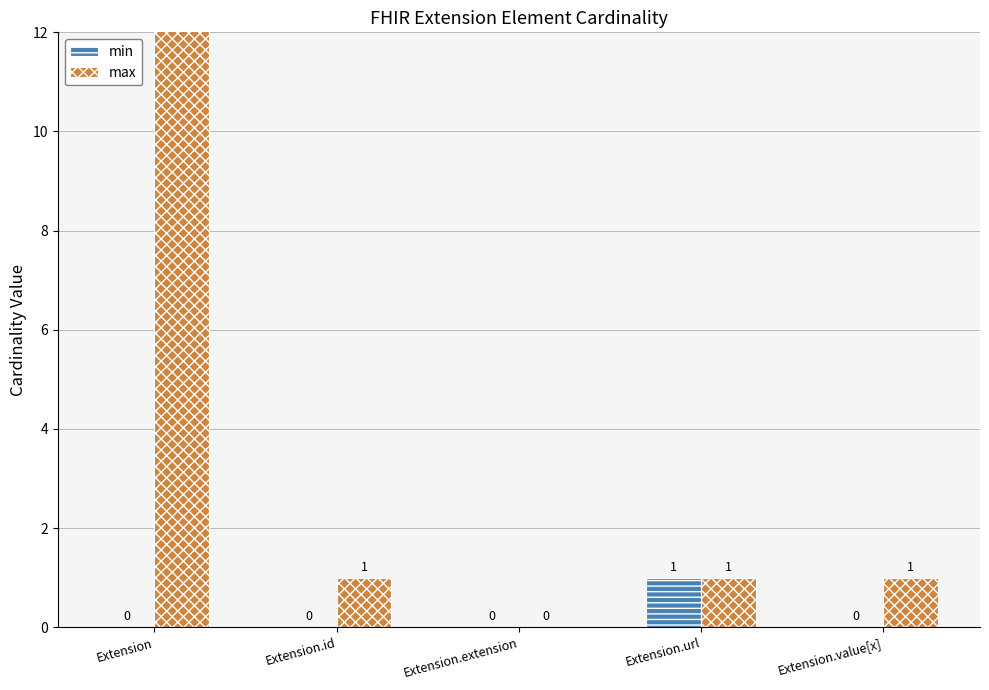

What is the sum of all max values?

1002